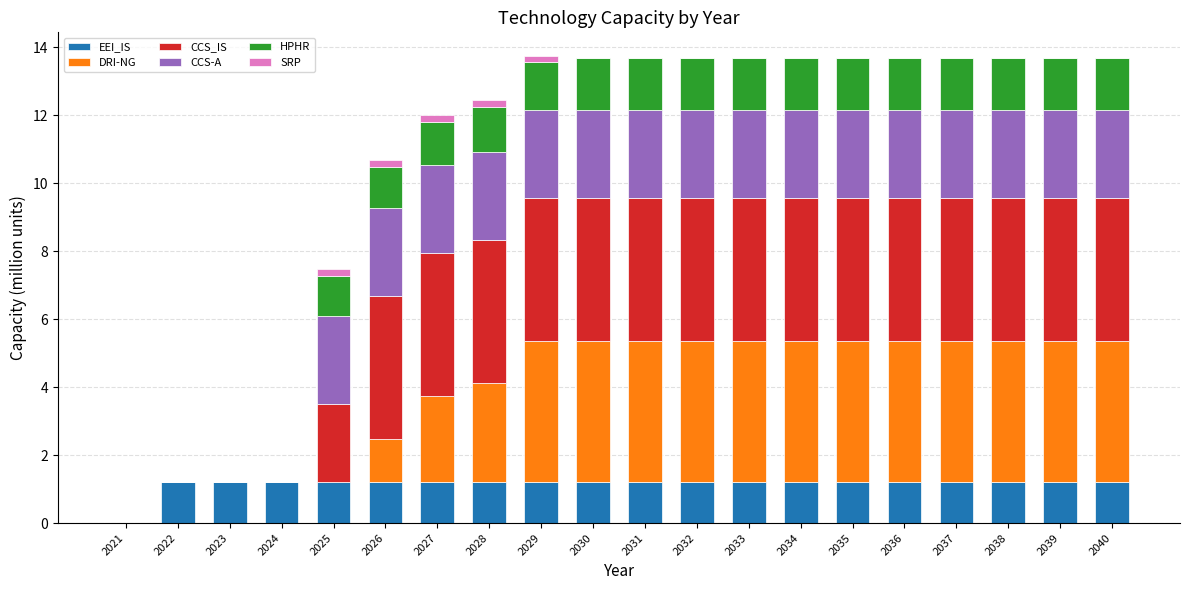

How many distinct data groups are displayed?

6